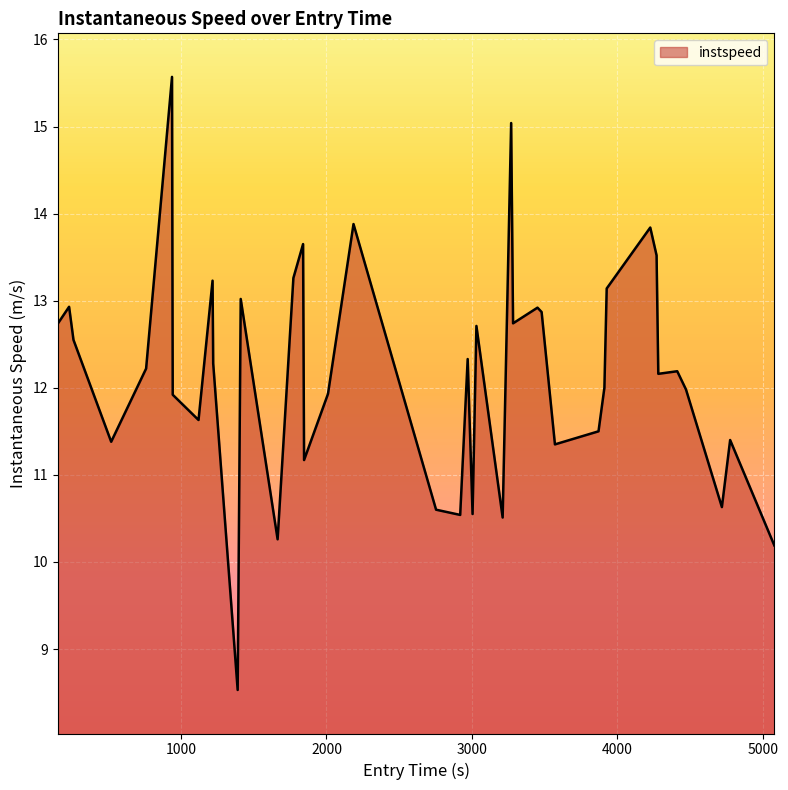

What is the maximum value shown in the chart?

15.6